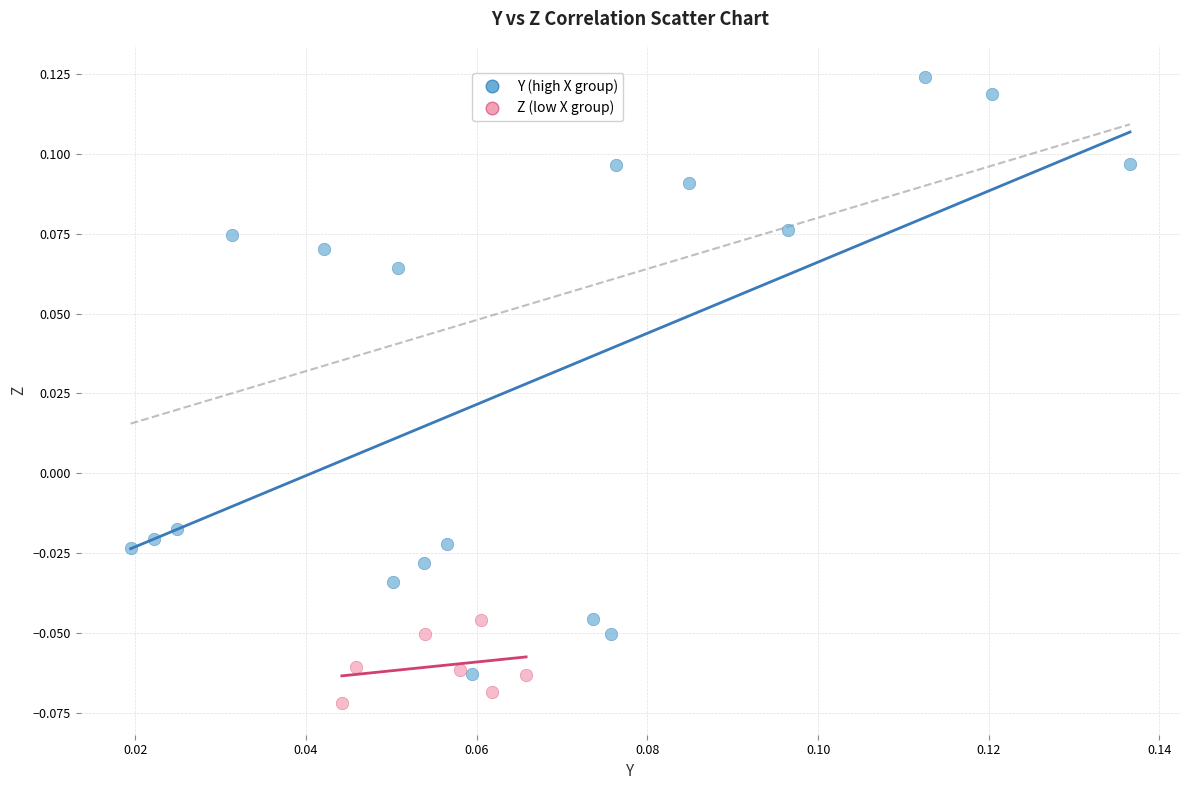

Which series reaches the maximum Y coordinate?

Y (high X group)